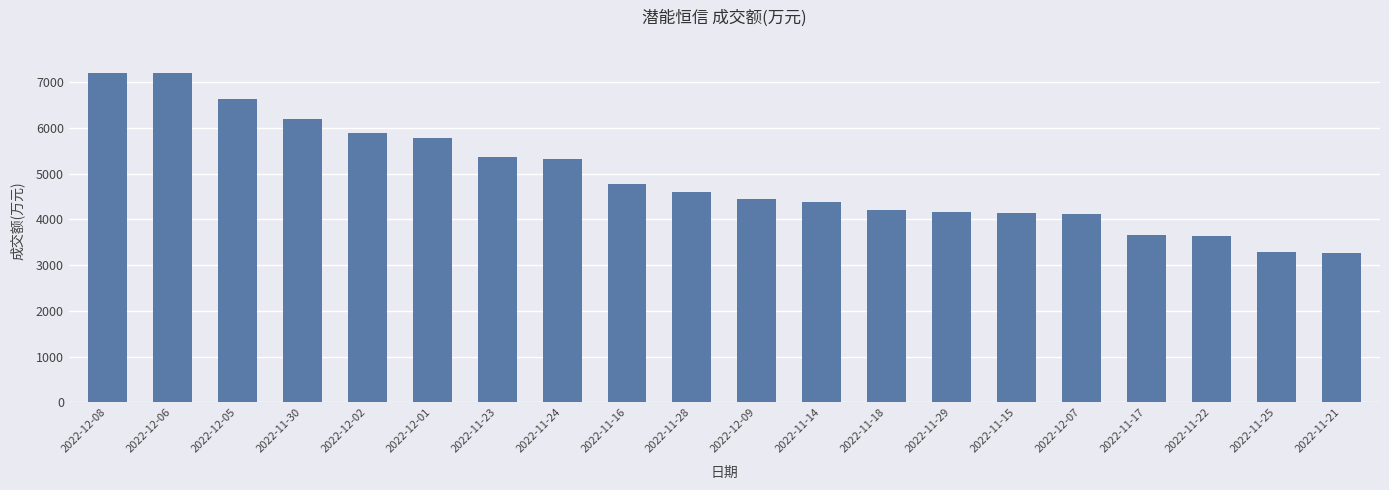

Where is the data nearest to the value 5235?

2022-11-24